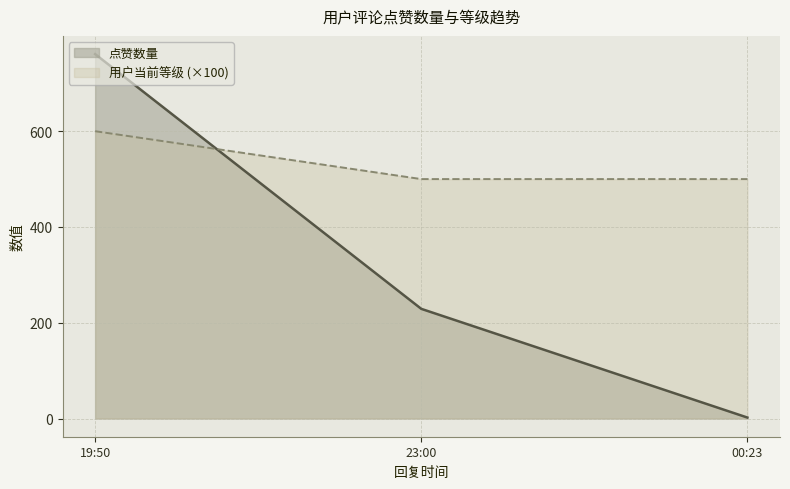

Rank the series at 19:50 from lowest to highest value.

用户当前等级 (×100), 点赞数量